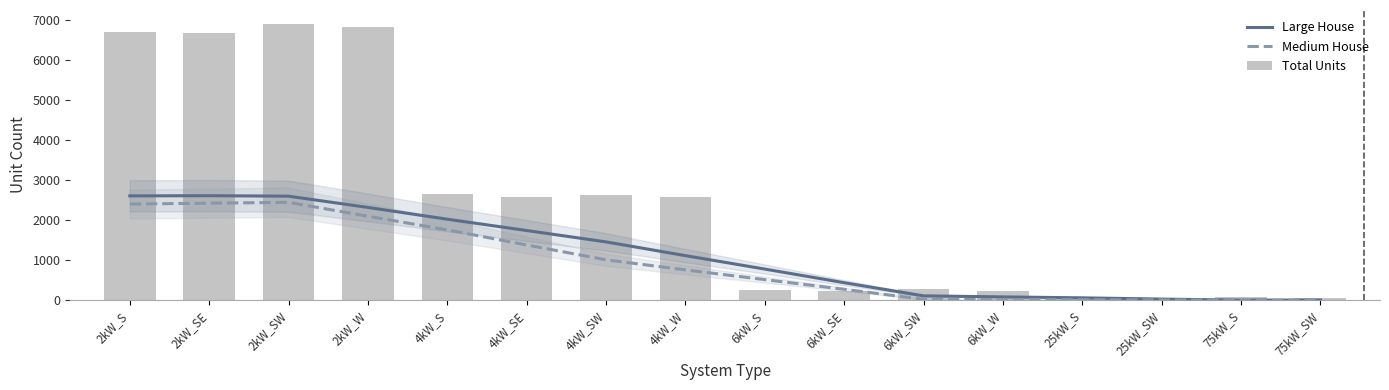

At which label is Total Units closest to 3466?

4kW_S